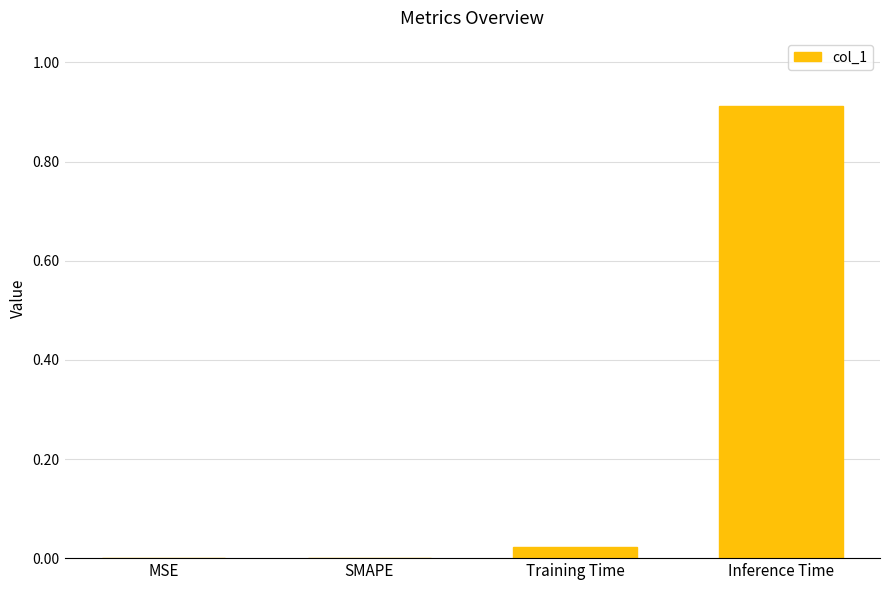

What is the change in value from SMAPE to Inference Time?

+0.9